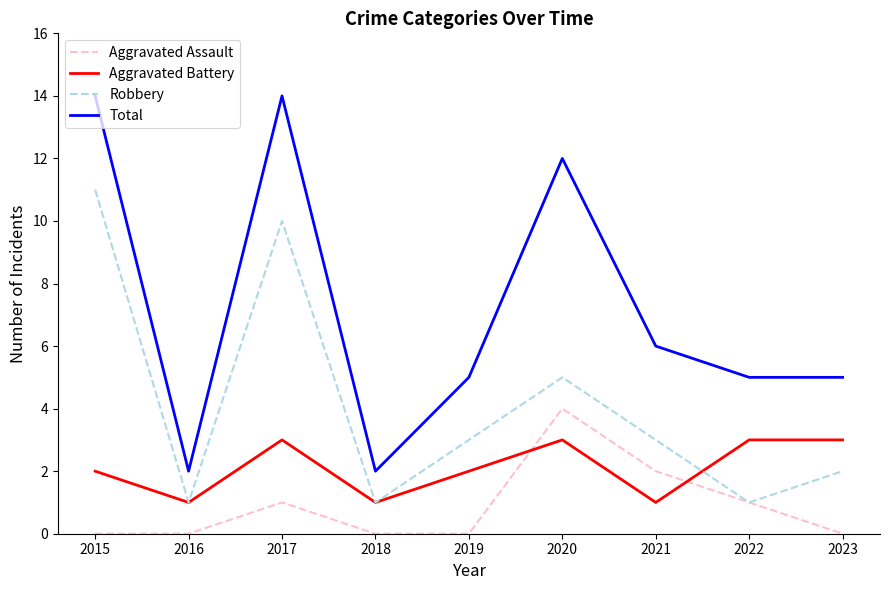

True or false: Total has a value of 14 at 2015.

True